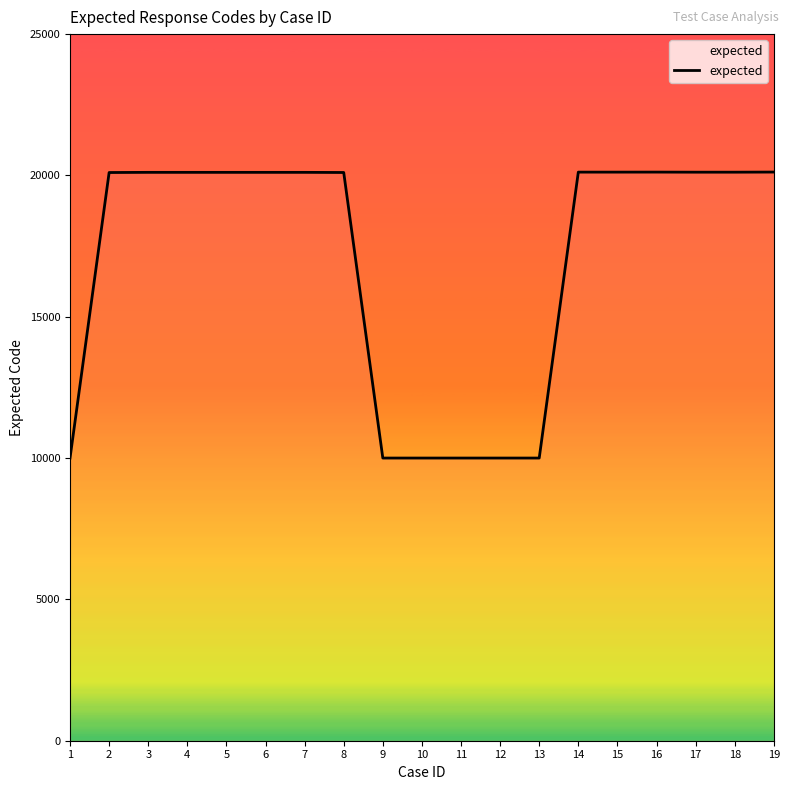

Approximately how many times larger is the value at 11 compared to 19?

0.5